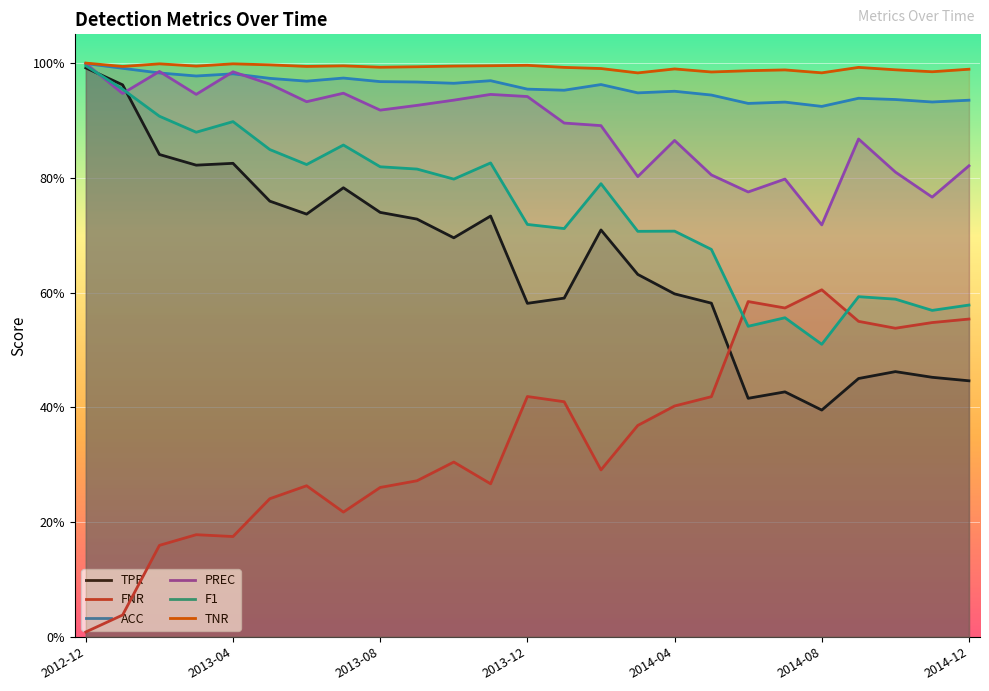

How many lines are shown in the chart?

6